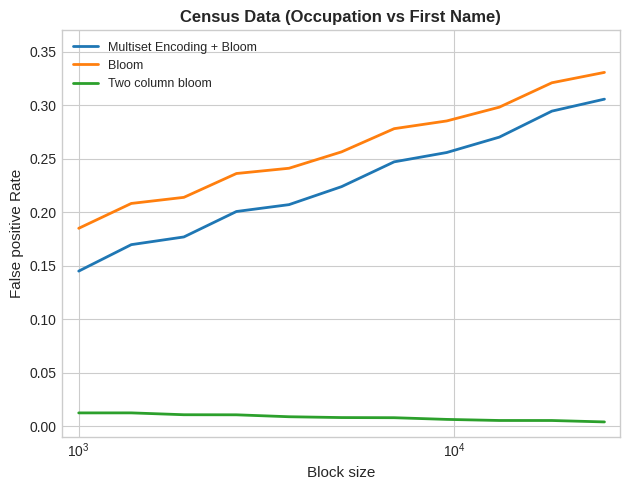

True or false: Multiset Encoding + Bloom has more than 1 interior local peaks.

False